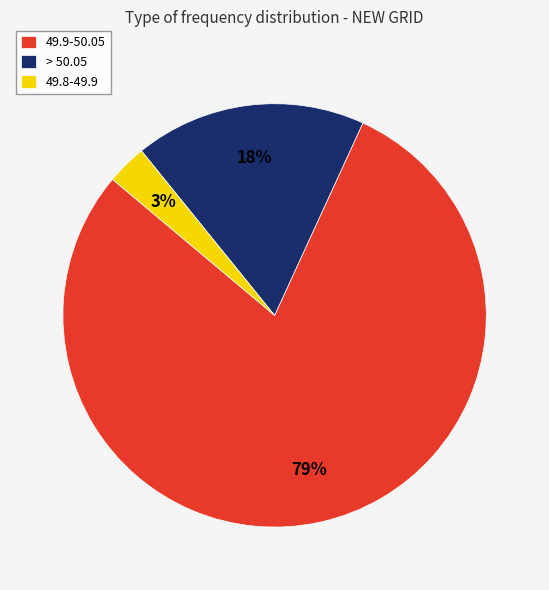

Count the number of slices in the pie.

3